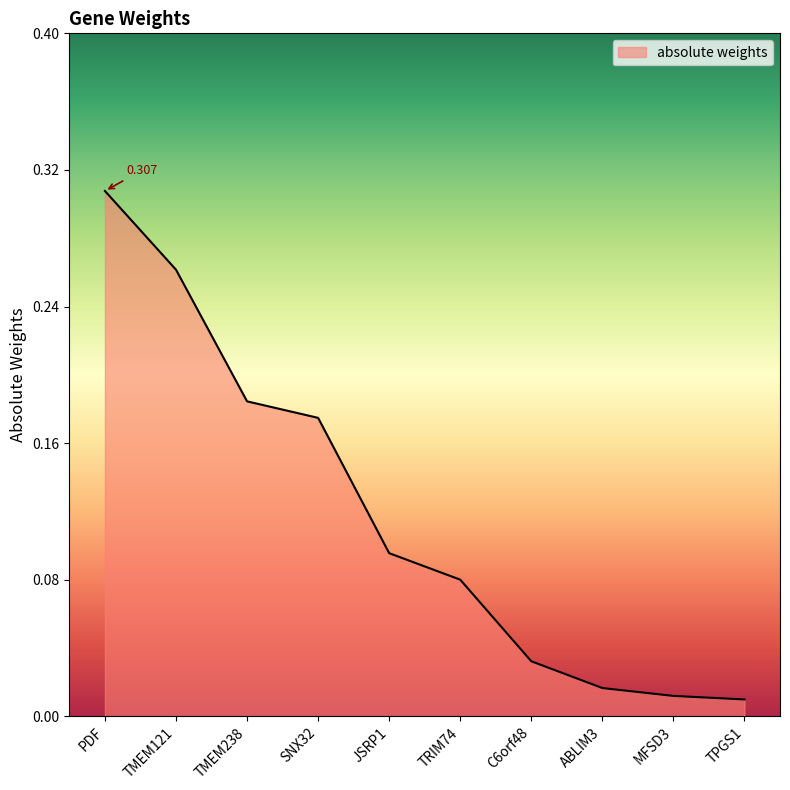

What is the change in value from TMEM238 to TRIM74?

-0.1